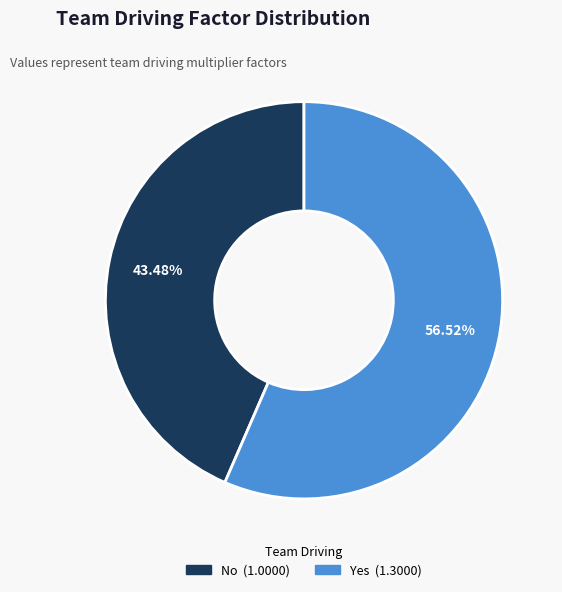

To the nearest percent, what portion does Yes represent?

57%